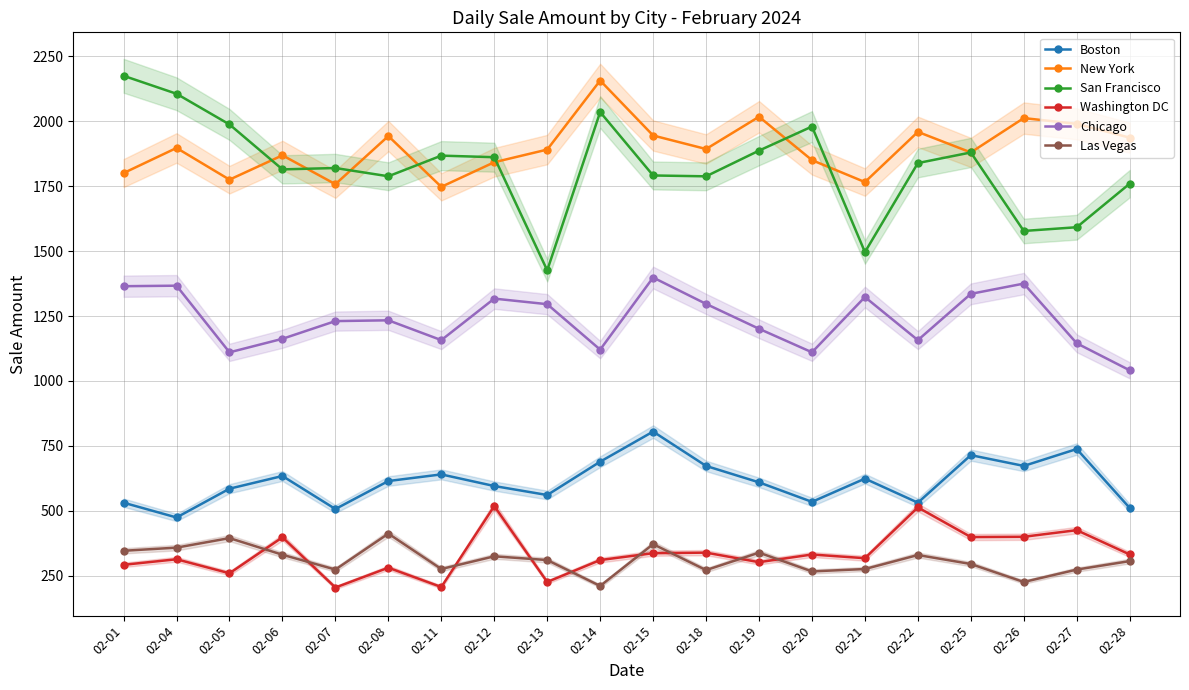

Does the chart display data point markers on the line(s)?

Yes